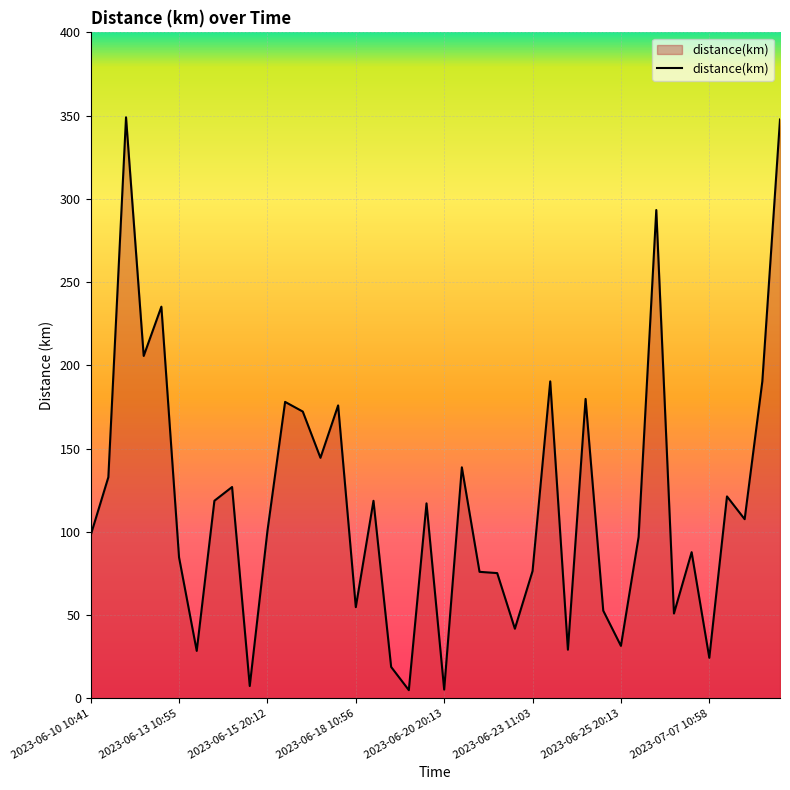

What is the maximum value shown in the chart?

349.0